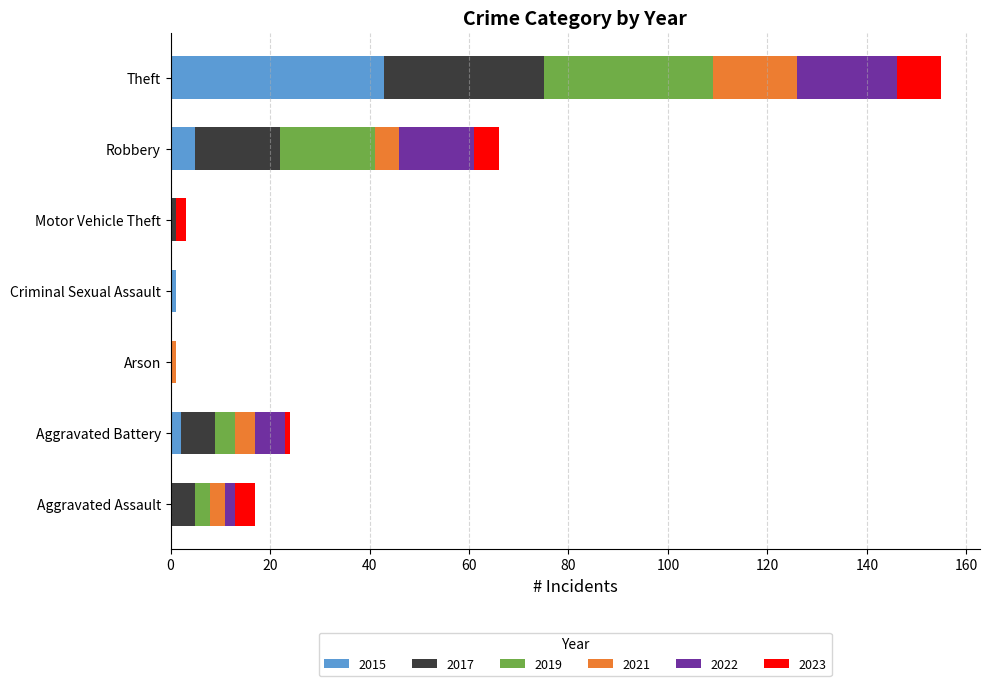

Which category has the highest value in the 2015 series?

Theft